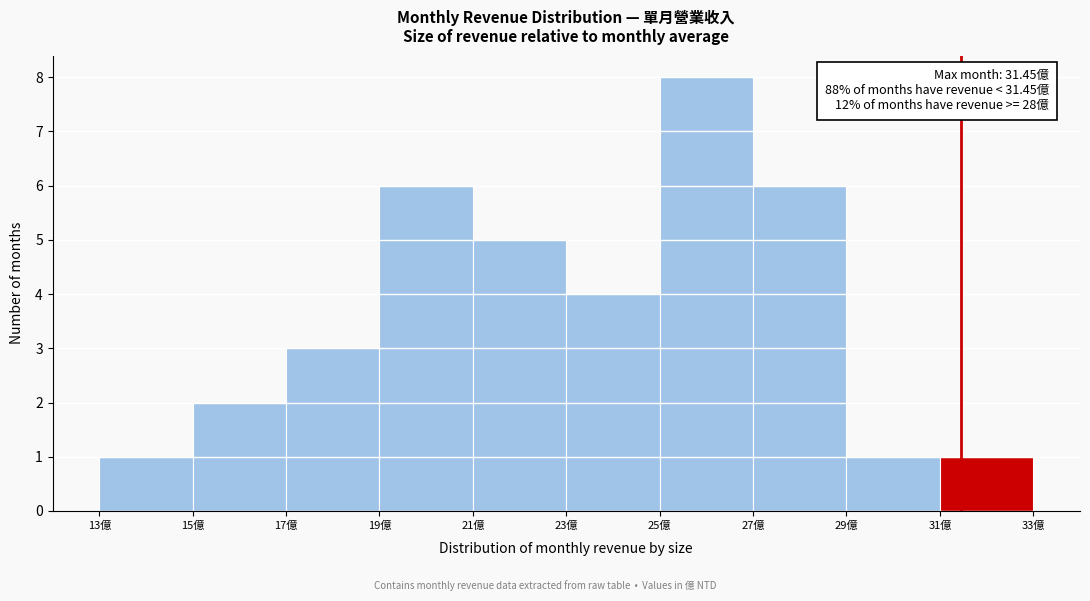

Over which range of the x-axis is the bar tallest?

25 to 27